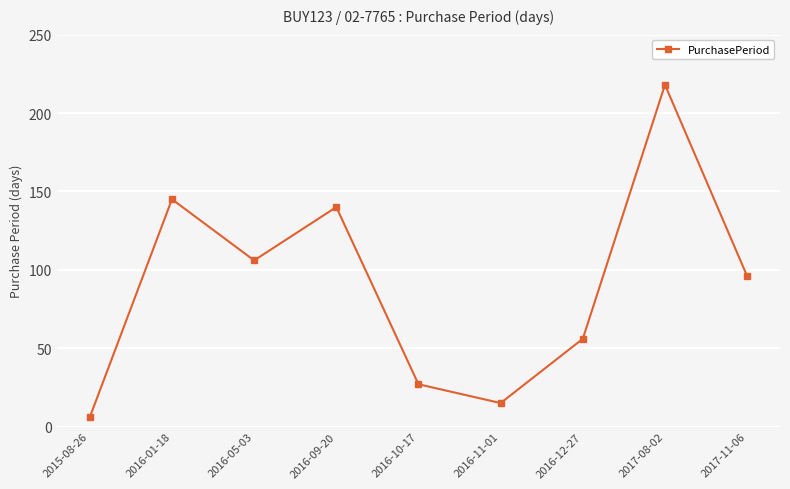

What is the label of the 8th point from the right?

2016-01-18